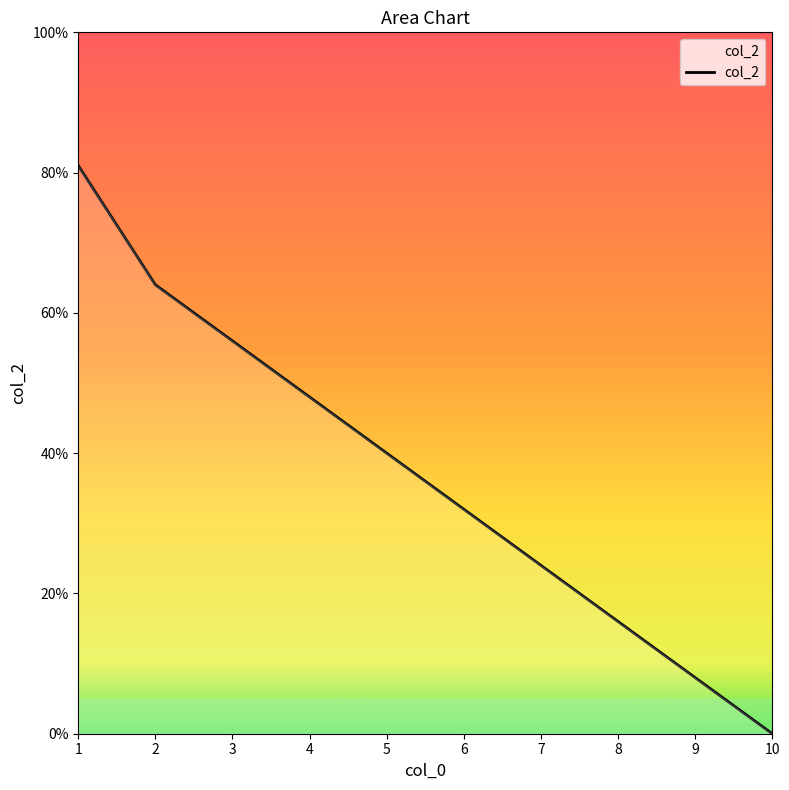

The value at 6 is 32. True or false?

True